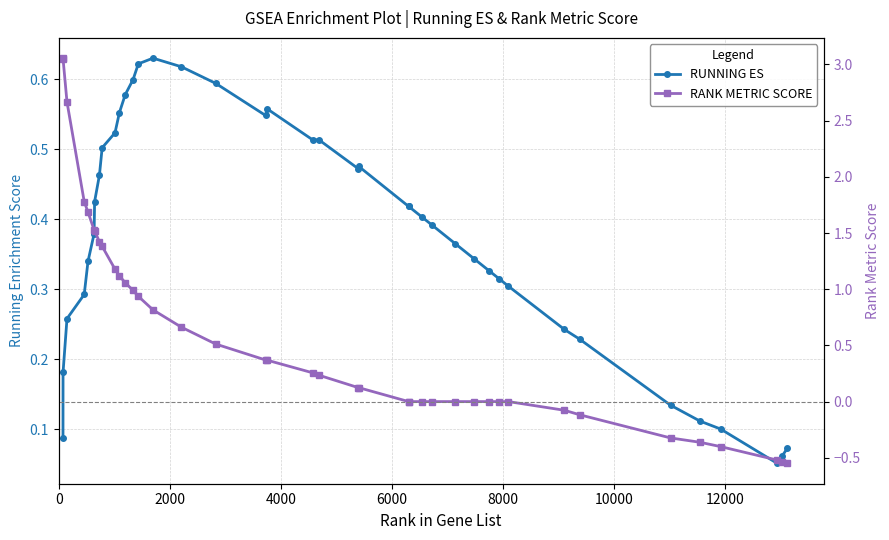

Count the number of categories in the chart.

40